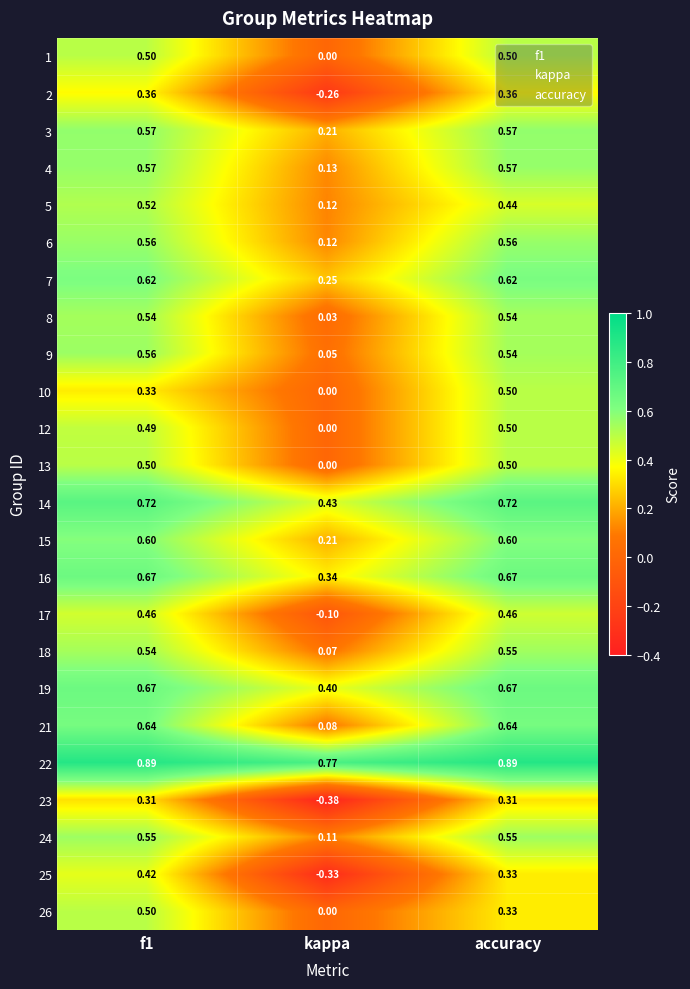

What is the total value across all series at f1?

13.1